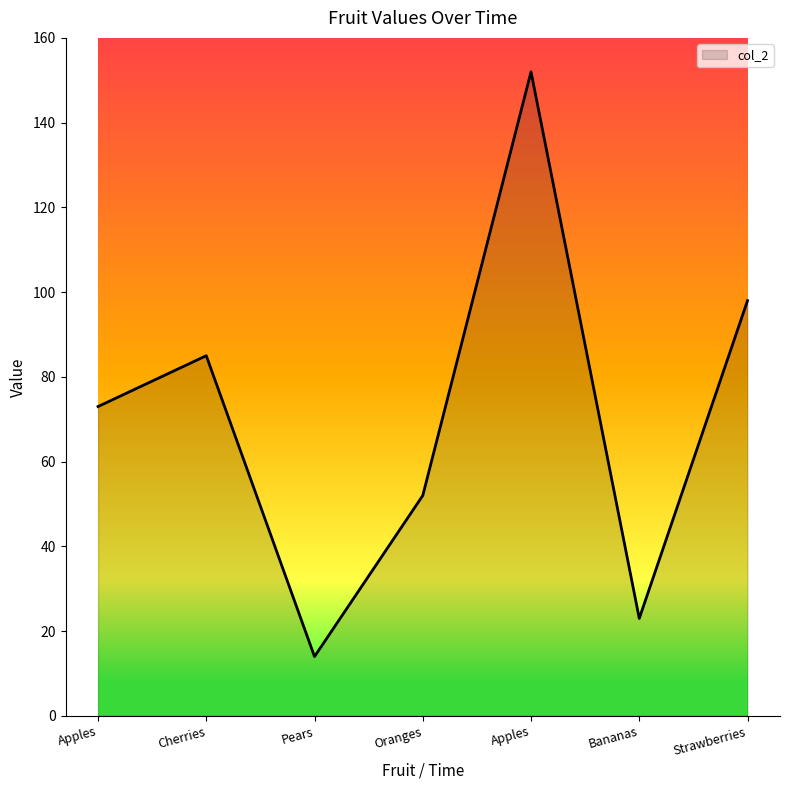

Reading left to right, transcribe all the data shown in this chart.

Apples=73	Cherries=85	Pears=14	Oranges=52	Apples=152	Bananas=23	Strawberries=98